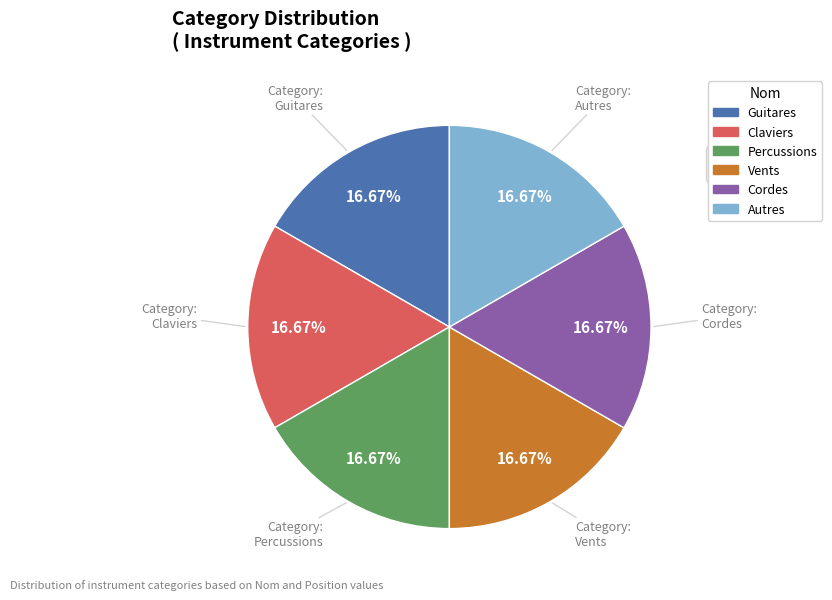

Does any single category account for the majority?

No